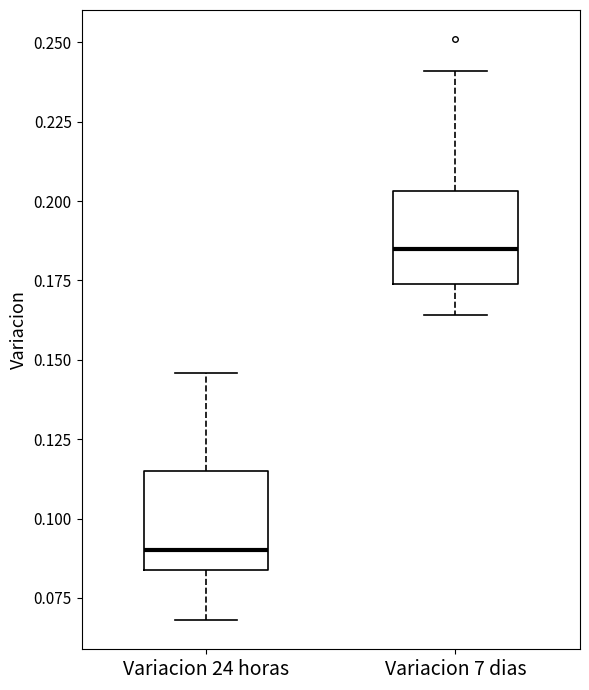

Reading left to right, read every box against the y-axis: the position of its median line, the range the box covers, and the ends of its whiskers. The values are not printed on the chart, so give them approximately, as read against the axis.

Variacion 24 horas: median 0.090, box 0.085 to 0.115, whiskers 0.070 to 0.145
Variacion 7 dias: median 0.185, box 0.175 to 0.205, whiskers 0.165 to 0.240